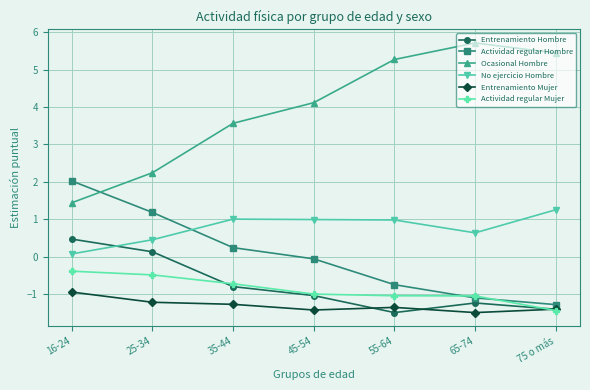

At how many categories does at least one series exceed 1?

7